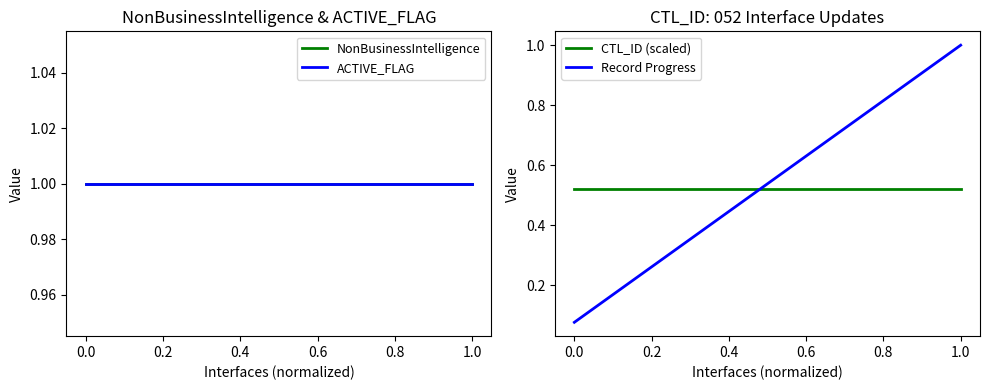

What is the highest value of the Record Progress series?

1.0